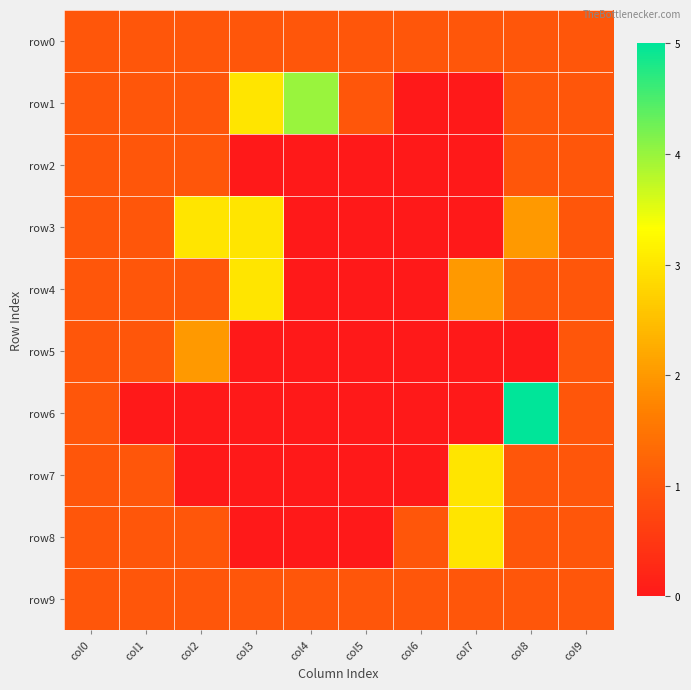

What is the spread (max minus min) of values at col3?

3